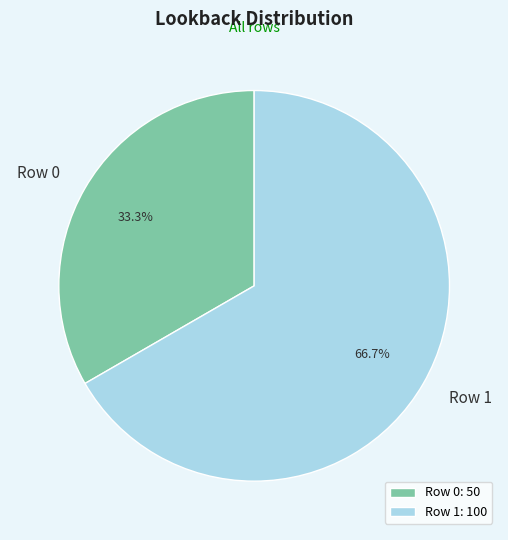

How many slices are in this pie chart?

2